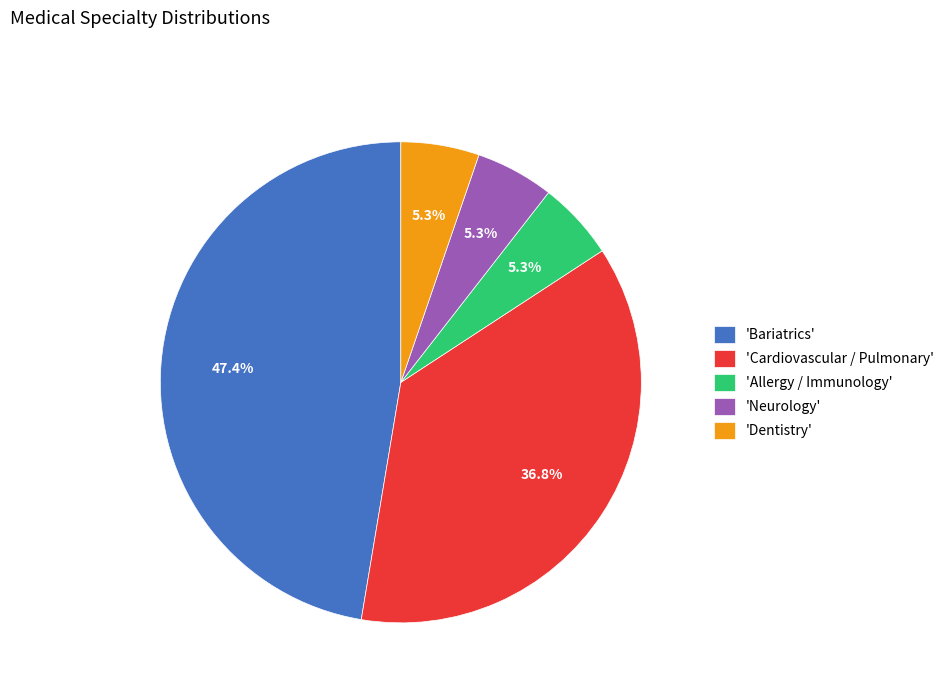

How many slices are in this pie chart?

5